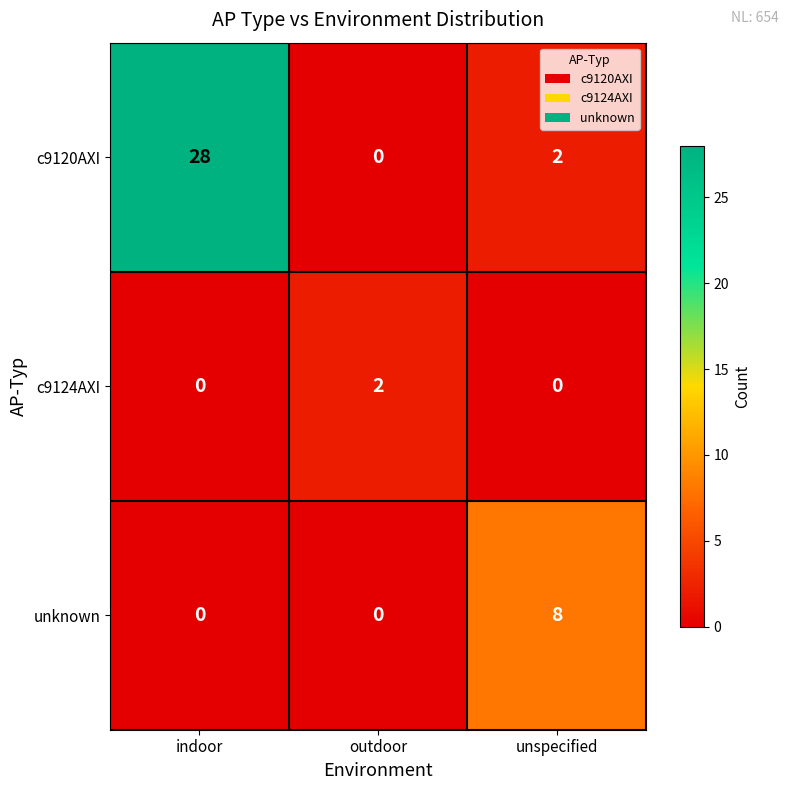

Reading right to left, extract all data points from this chart.

c9120AXI: unspecified=2	outdoor=0	indoor=28
c9124AXI: unspecified=0	outdoor=2	indoor=0
unknown: unspecified=8	outdoor=0	indoor=0